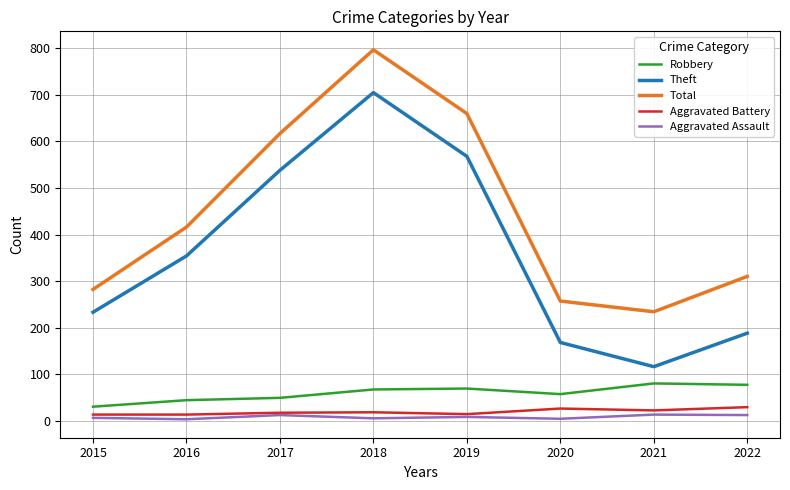

Which series has the widest spread of values?

Theft